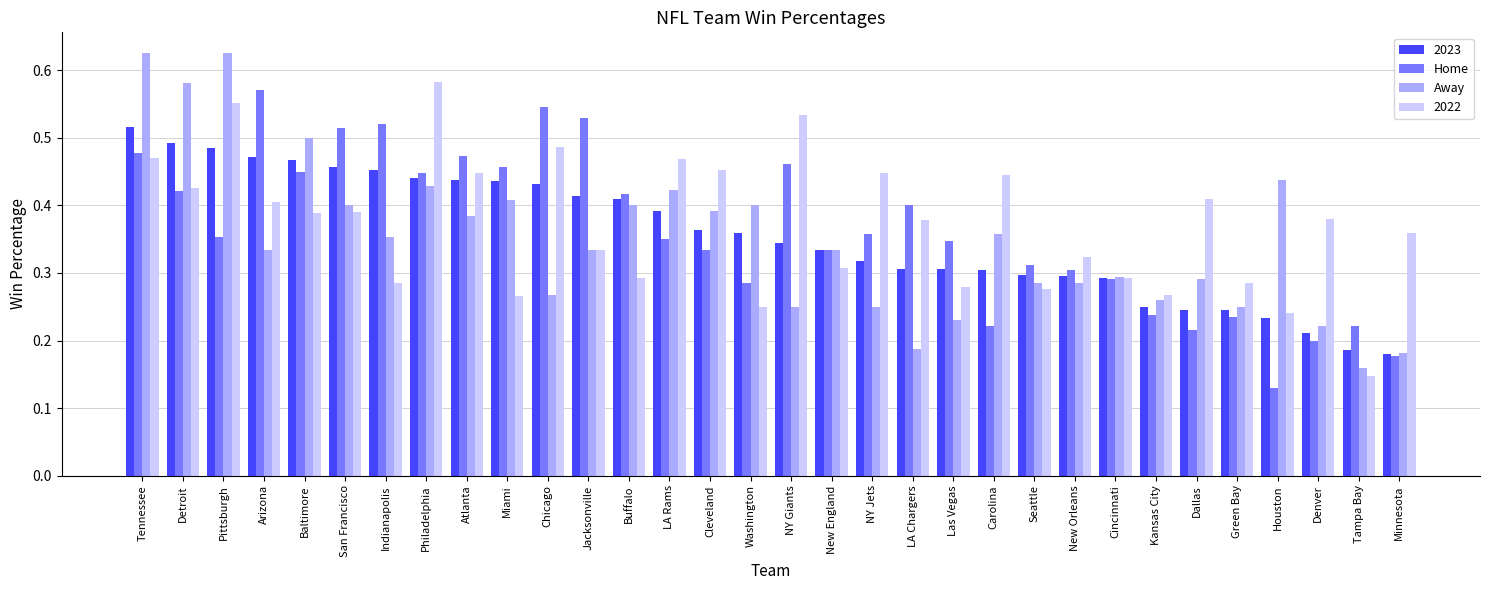

What is the total value across all series at Denver?

1.0